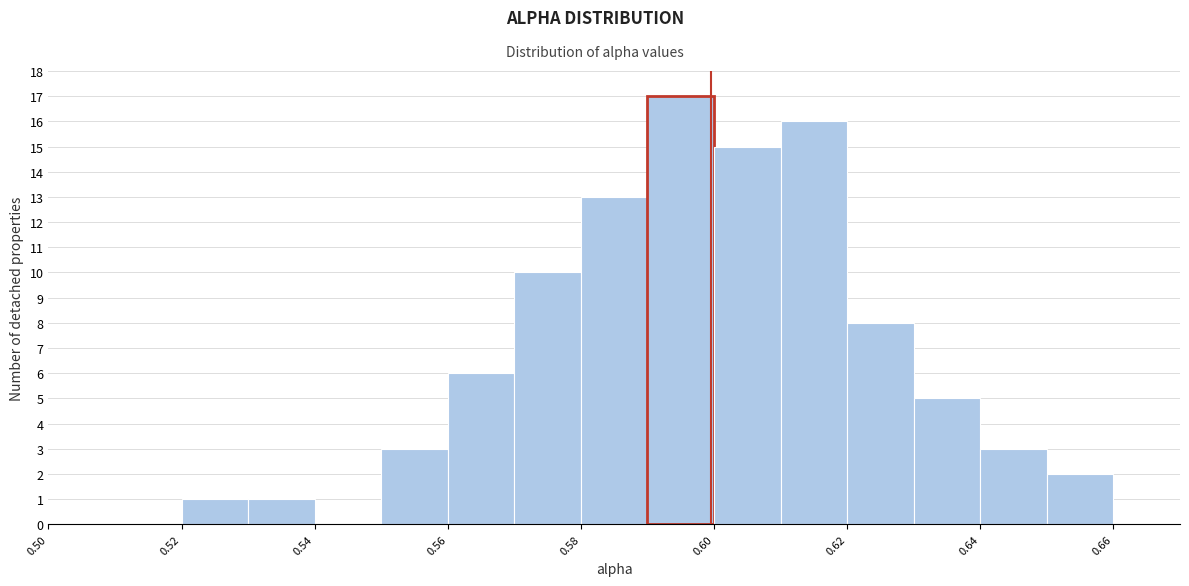

Reading left to right, transcribe this chart: for each bar, give the range it covers on the x-axis and its height. The values are not printed on the chart, so give them approximately, as read against the axis.

0.50 to 0.51: 0
0.51 to 0.52: 0
0.52 to 0.53: 1
0.53 to 0.54: 1
0.54 to 0.55: 0
0.55 to 0.56: 3
0.56 to 0.57: 6
0.57 to 0.58: 10
0.58 to 0.59: 13
0.59 to 0.60: 17
0.60 to 0.61: 15
0.61 to 0.62: 16
0.62 to 0.63: 8
0.63 to 0.64: 5
0.64 to 0.65: 3
0.65 to 0.66: 2
0.66 to 0.67: 0